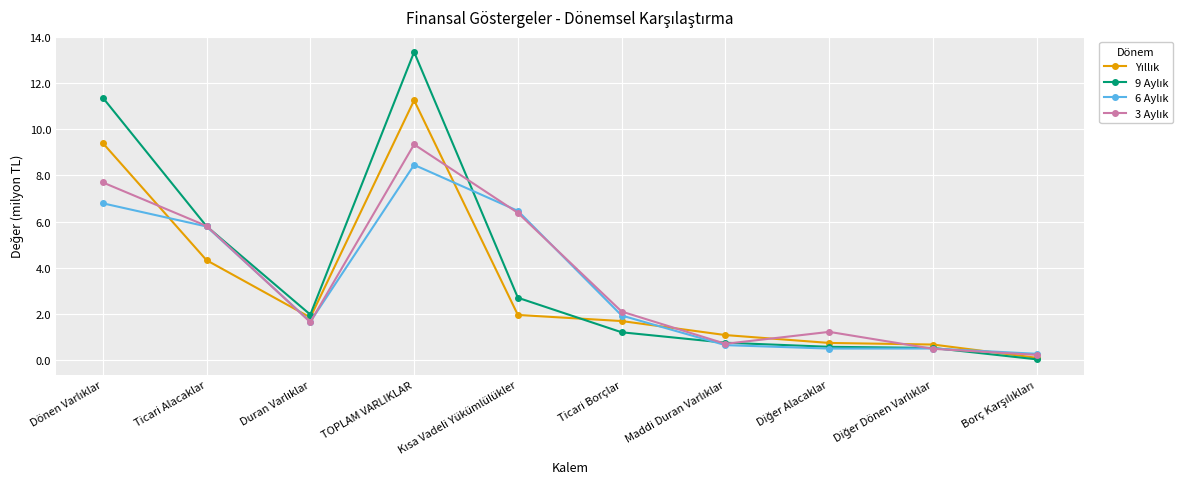

At which category is the sum across all series the highest?

TOPLAM VARLIKLAR